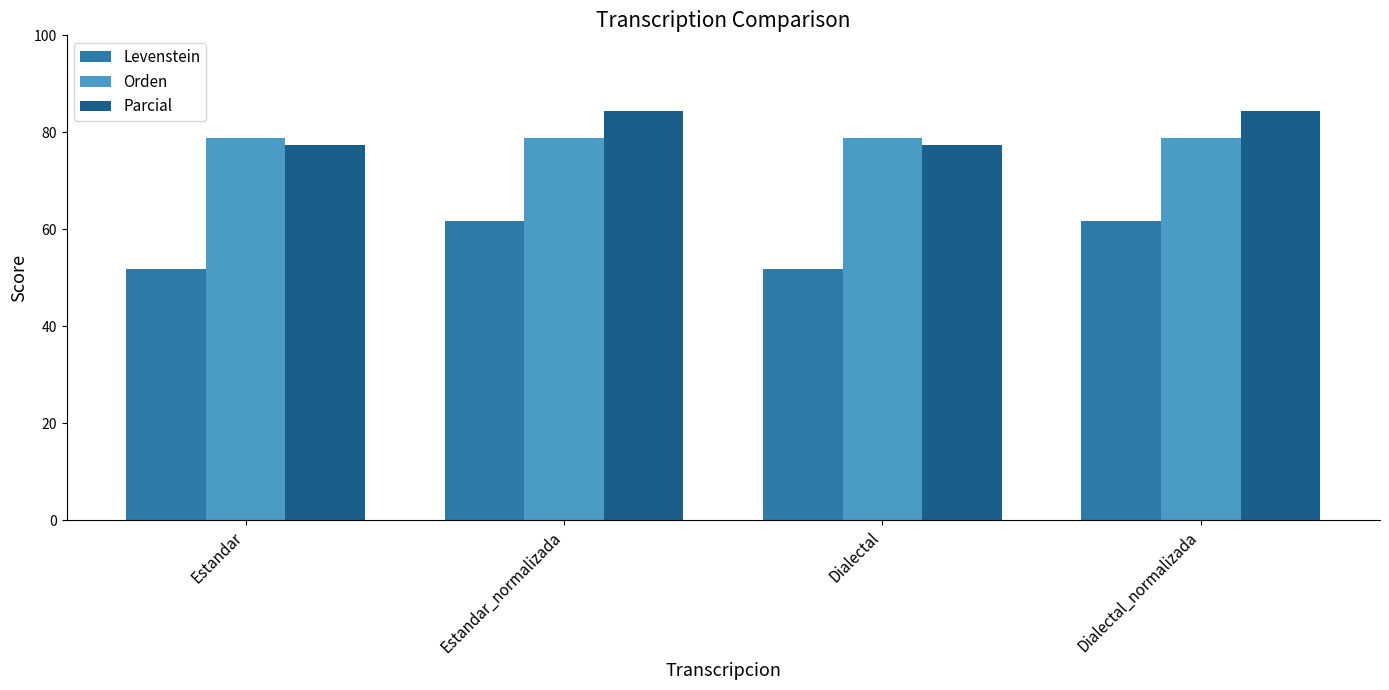

How many values in the Parcial series are below 84?

2